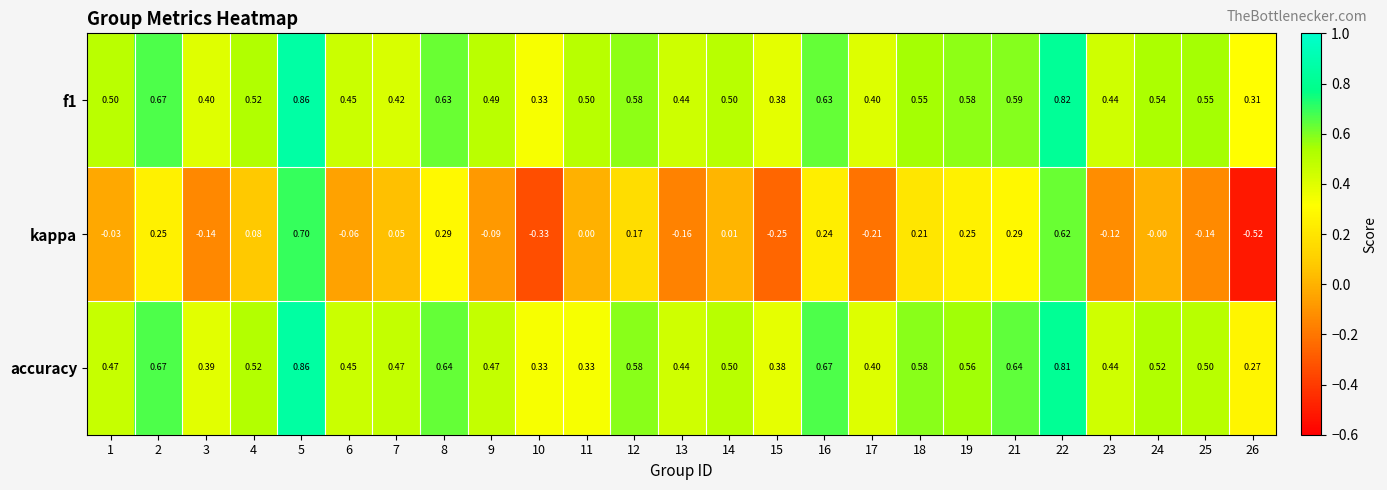

Is the value of kappa at 18 greater than the value of f1 at 22?

No